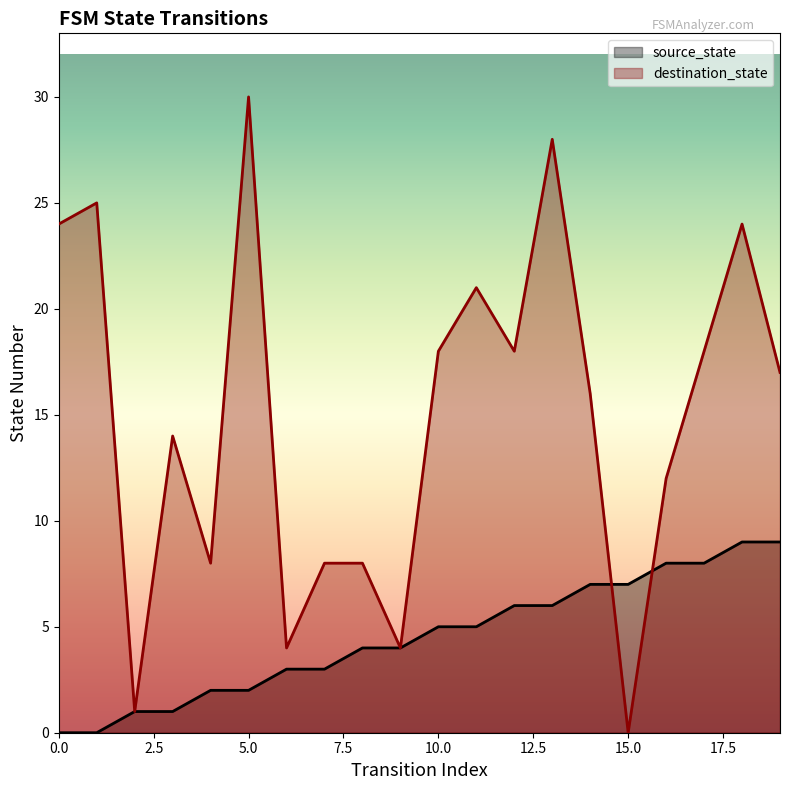

Is it true that source_state equals 5 at 10?

True